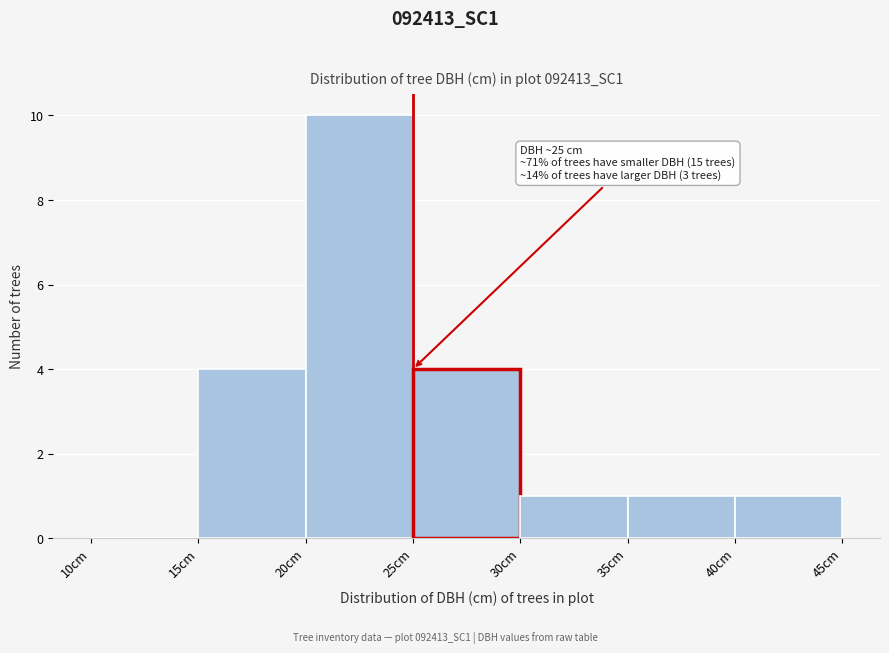

Which range on the x-axis has the tallest bar?

20 to 25